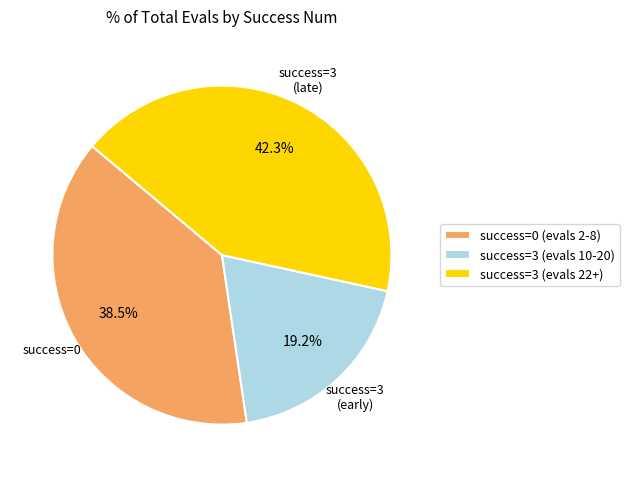

Approximately how many times larger is the value at success=3 (evals 10-20) compared to success=3 (evals 22+)?

0.5